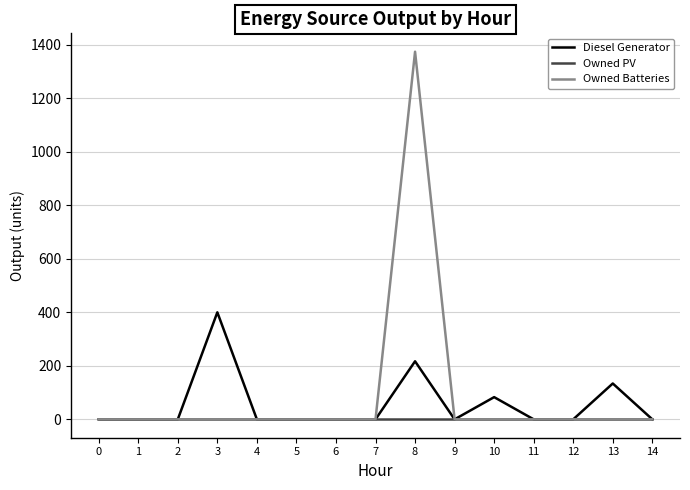

What are all the series names shown in the legend?

Diesel Generator, Owned PV, Owned Batteries